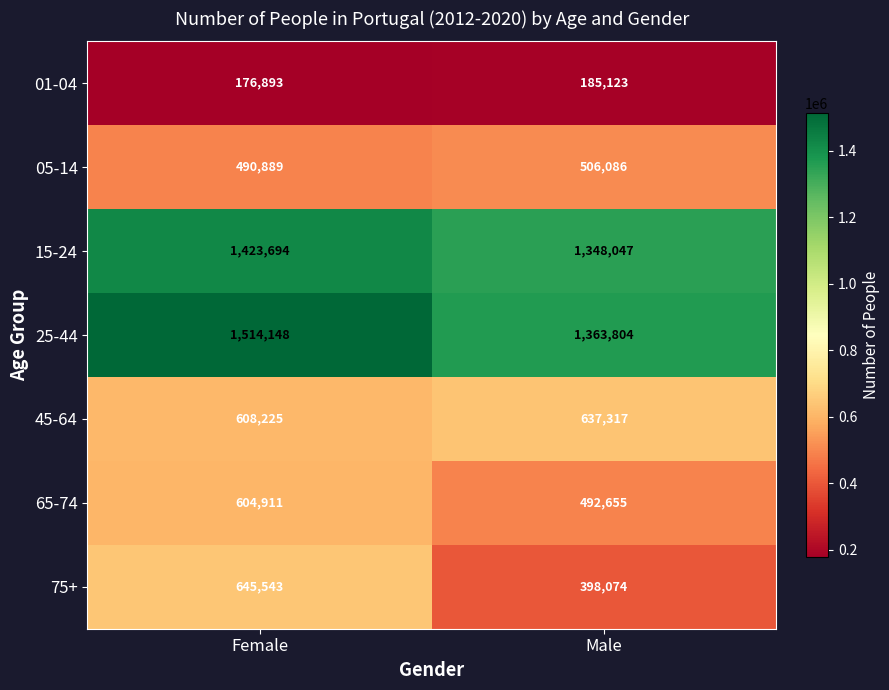

At which category is the sum across all series the highest?

Female